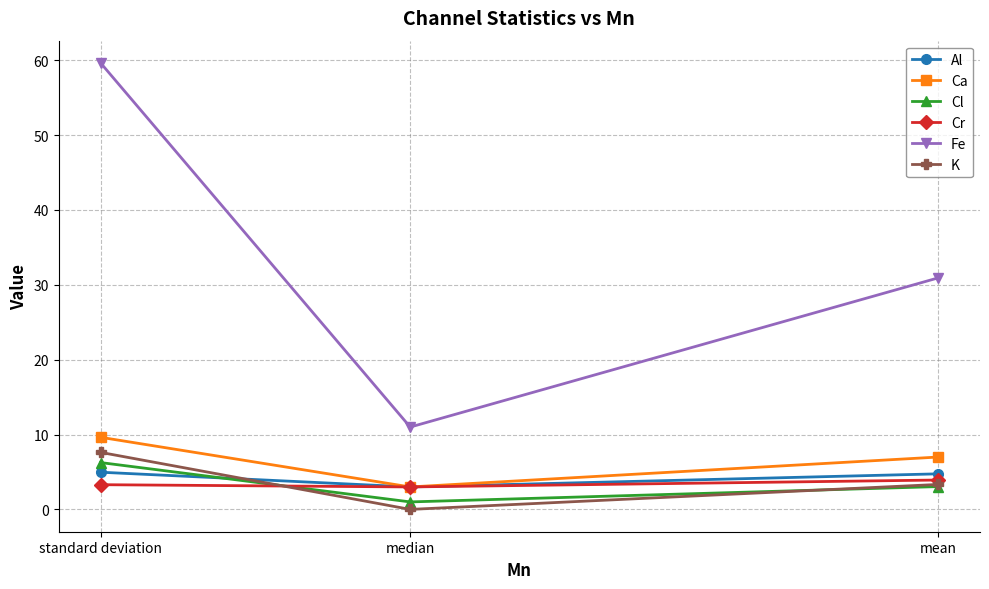

Which label corresponds to the smallest value in the chart?

median